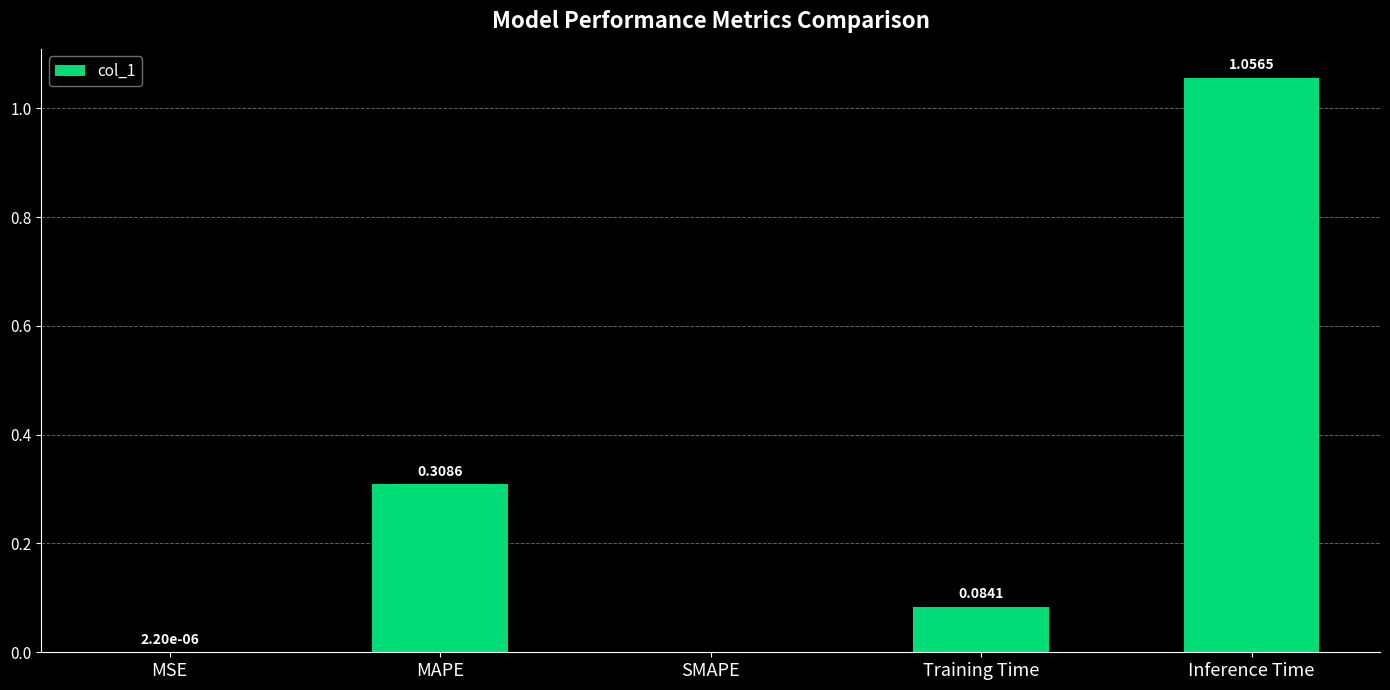

What is the change in value from MAPE to SMAPE?

-0.3